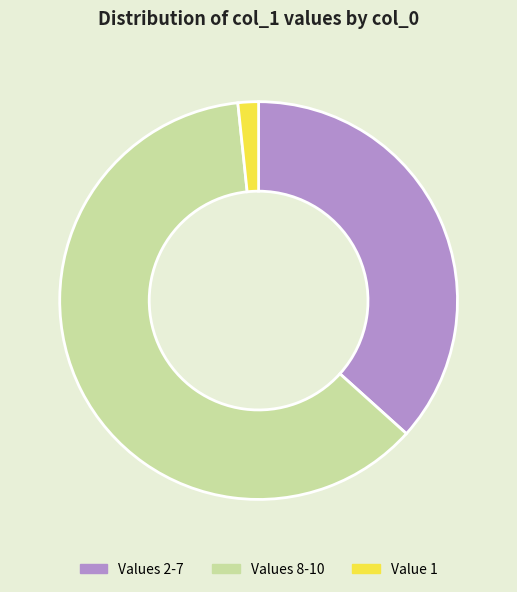

Is the sum of Value 1 and Values 8-10 greater than half?

Yes